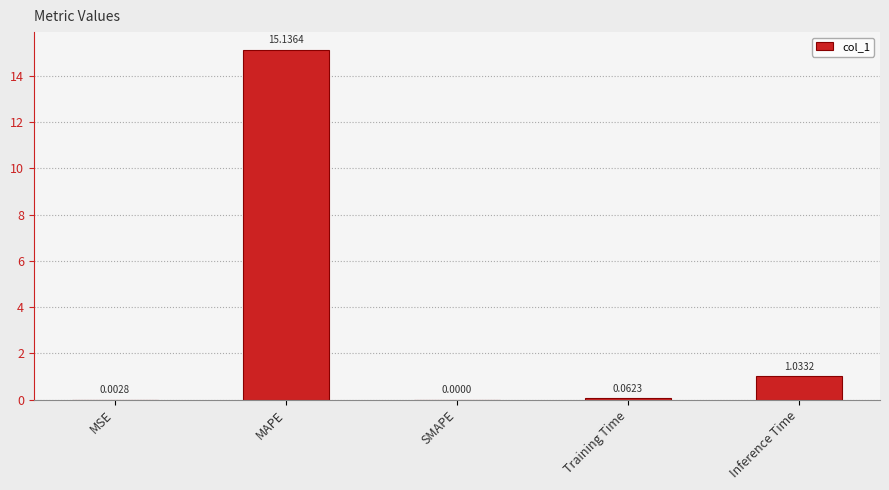

What is the change in value from Training Time to Inference Time?

+1.0